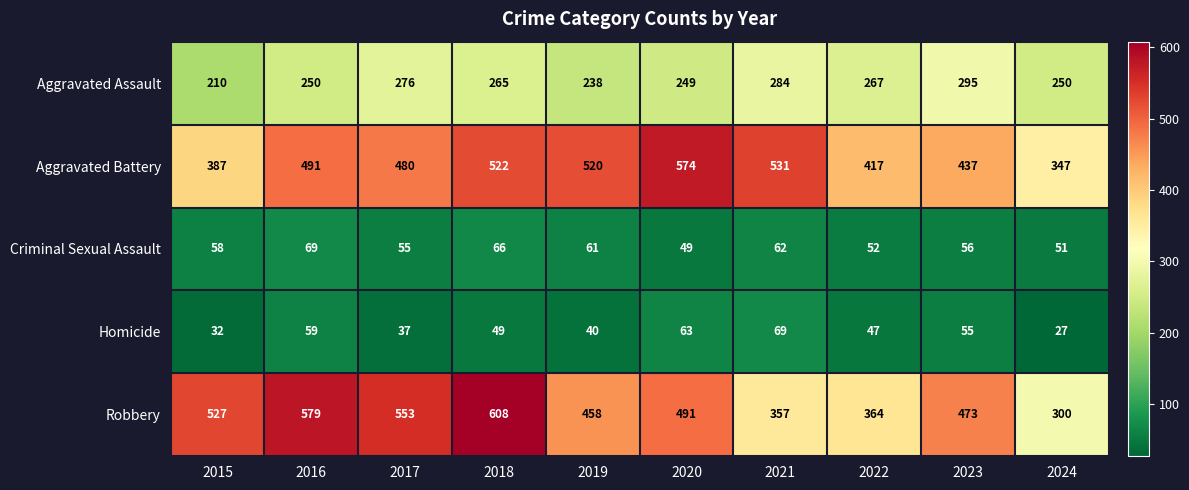

At which label does Aggravated Assault first exceed 265?

2017